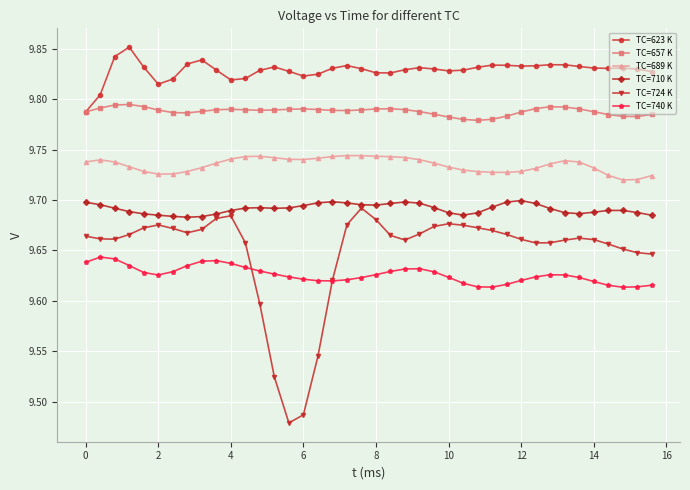

What are all the series names shown in the legend?

TC=623 K, TC=657 K, TC=689 K, TC=710 K, TC=724 K, TC=740 K